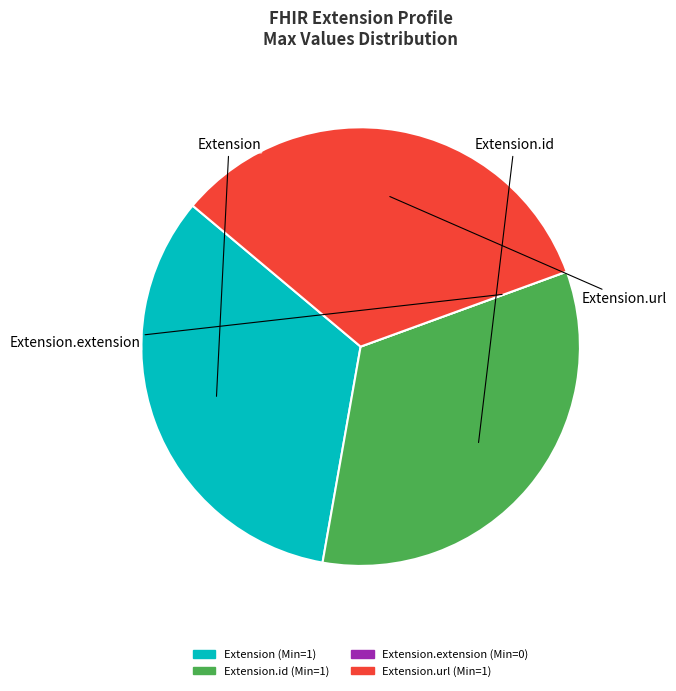

Does any single category account for the majority?

No